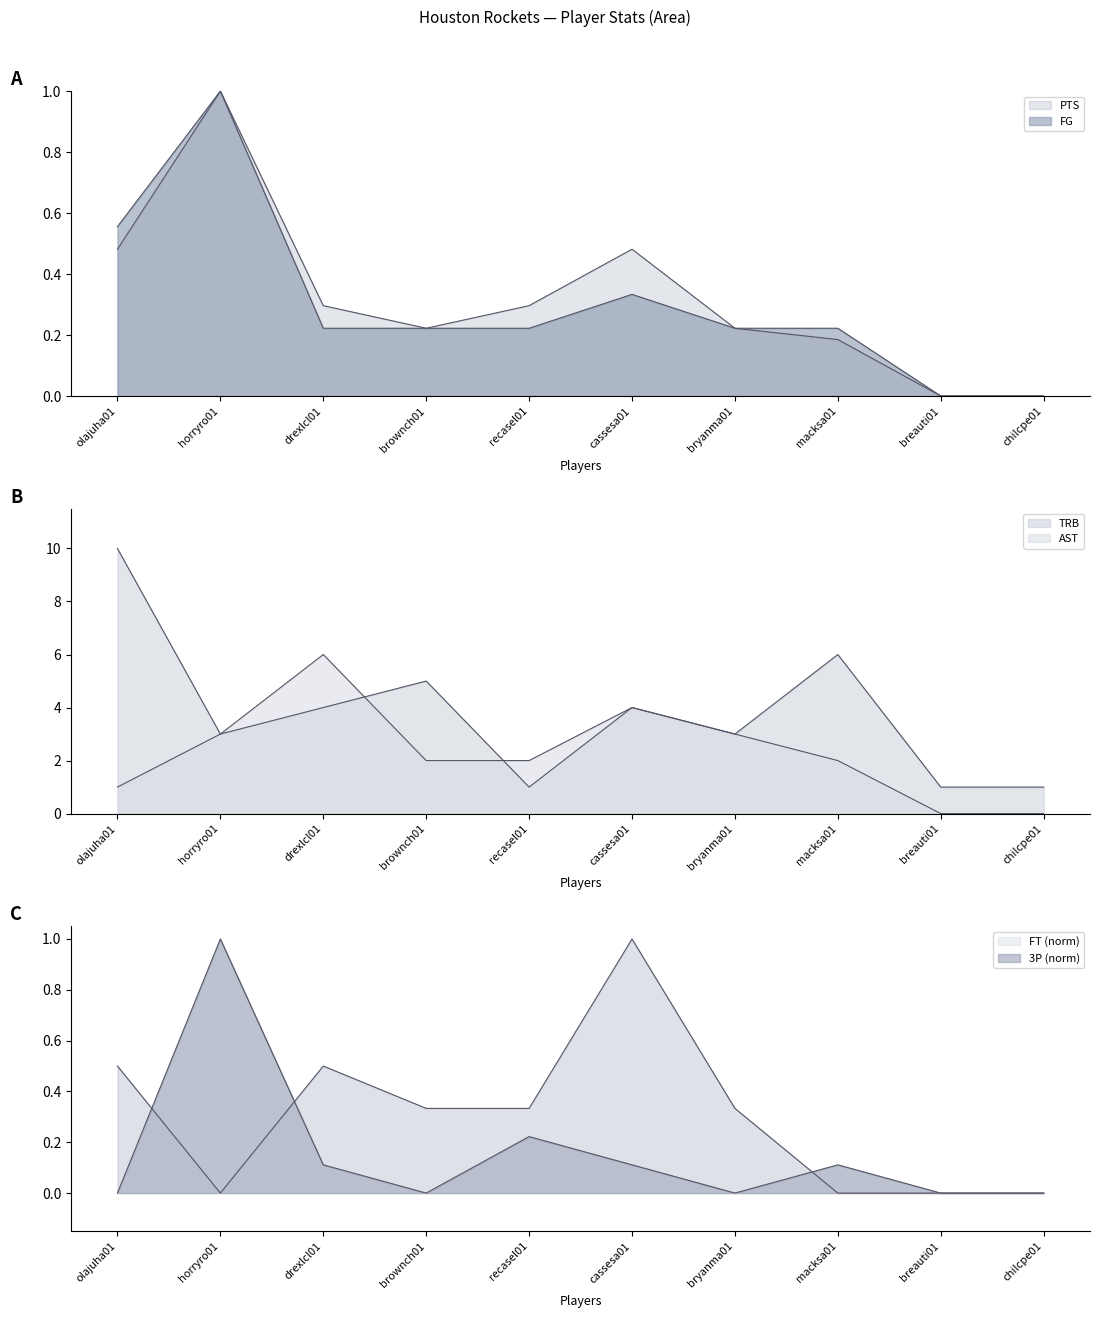

Reading right to left, list all the values displayed in this chart.

PTS: chilcpe01=0.0	breauti01=0.0	macksa01=0.2	bryanma01=0.2	cassesa01=0.5	recasel01=0.3	brownch01=0.2	drexlcl01=0.3	horryro01=1.0	olajuha01=0.5
FG: chilcpe01=0.0	breauti01=0.0	macksa01=0.2	bryanma01=0.2	cassesa01=0.3	recasel01=0.2	brownch01=0.2	drexlcl01=0.2	horryro01=1.0	olajuha01=0.6
FT: chilcpe01=0.0	breauti01=0.0	macksa01=0.0	bryanma01=0.3	cassesa01=1.0	recasel01=0.3	brownch01=0.3	drexlcl01=0.5	horryro01=0.0	olajuha01=0.5
AST: chilcpe01=0.0	breauti01=0.0	macksa01=2.0	bryanma01=3.0	cassesa01=4.0	recasel01=2.0	brownch01=2.0	drexlcl01=6.0	horryro01=3.0	olajuha01=1.0
TRB: chilcpe01=1.0	breauti01=1.0	macksa01=6.0	bryanma01=3.0	cassesa01=4.0	recasel01=1.0	brownch01=5.0	drexlcl01=4.0	horryro01=3.0	olajuha01=10.0
3P: chilcpe01=0.0	breauti01=0.0	macksa01=0.1	bryanma01=0.0	cassesa01=0.1	recasel01=0.2	brownch01=0.0	drexlcl01=0.1	horryro01=1.0	olajuha01=0.0